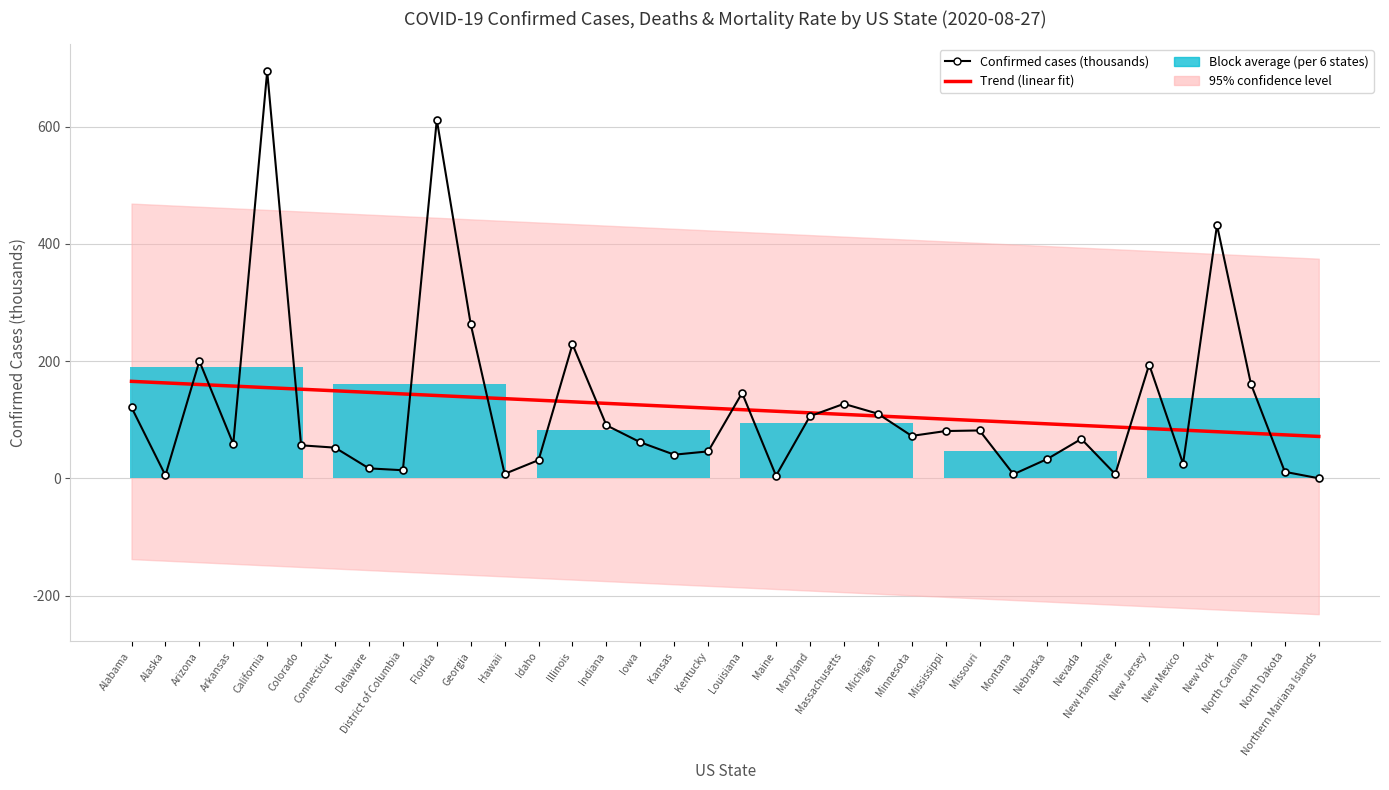

The Trend (linear fit) series shows 111.8 at Maryland. True or false?

True